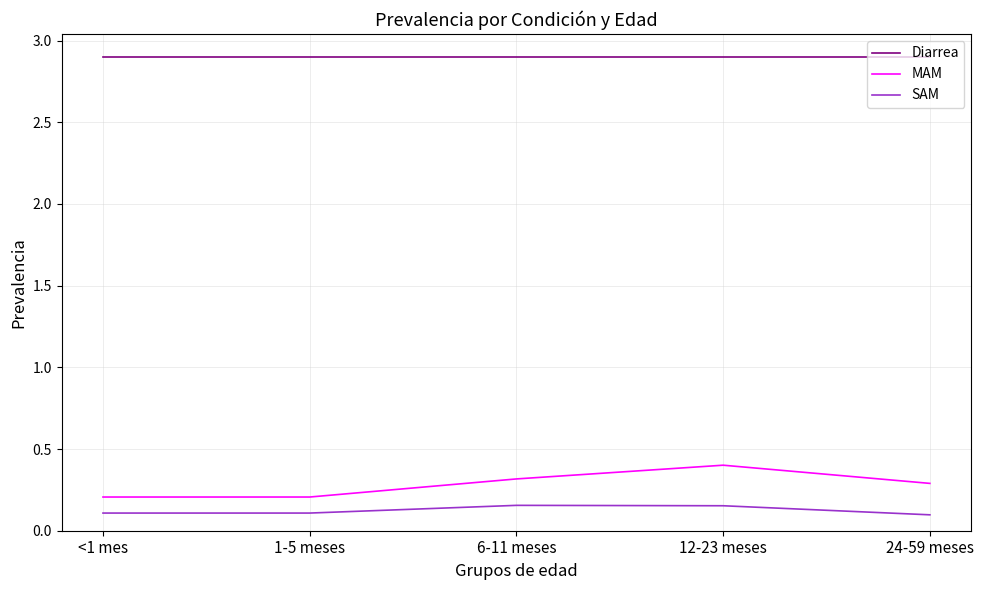

Which series has the largest range (max minus min)?

MAM